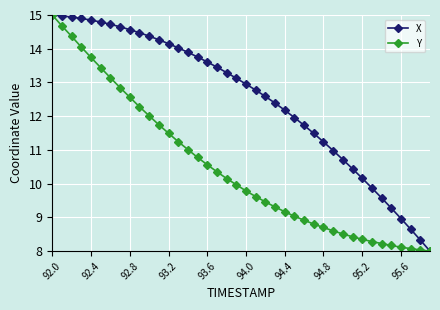

What is the maximum value for Y?

15.0